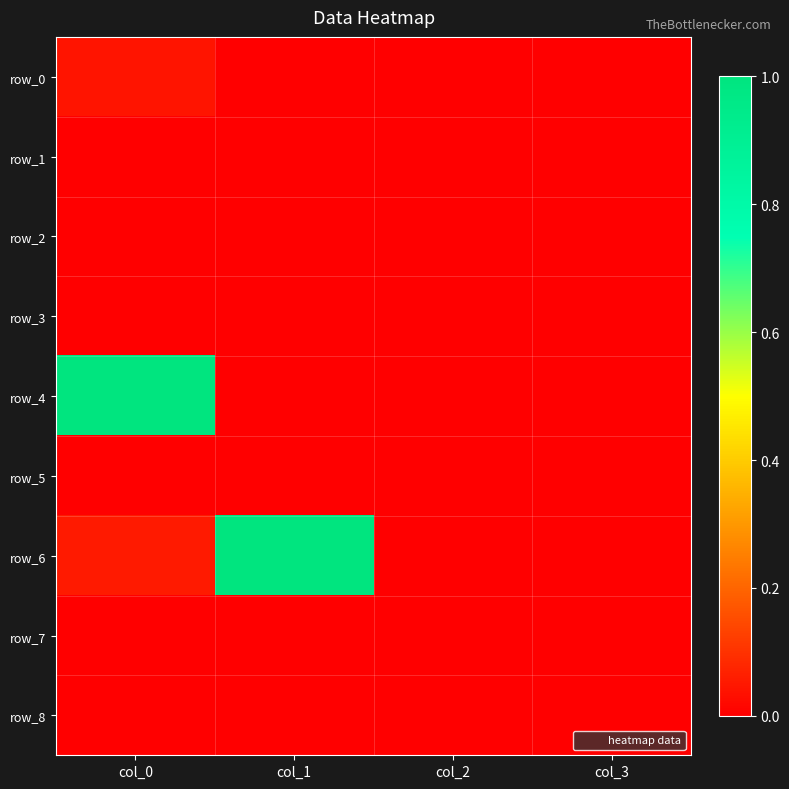

Between col_2 and col_3, which series saw the biggest shift?

row_0